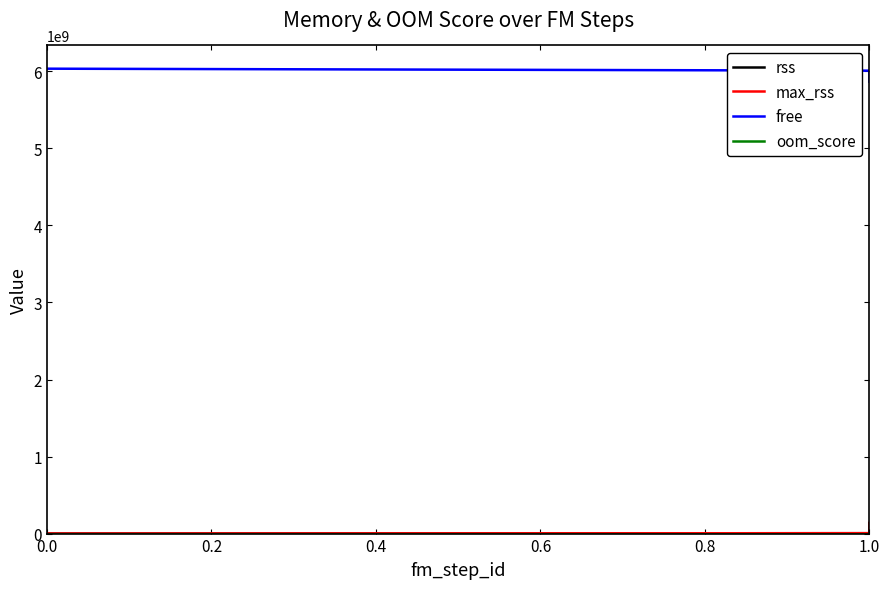

Which series has the largest total across all categories?

free